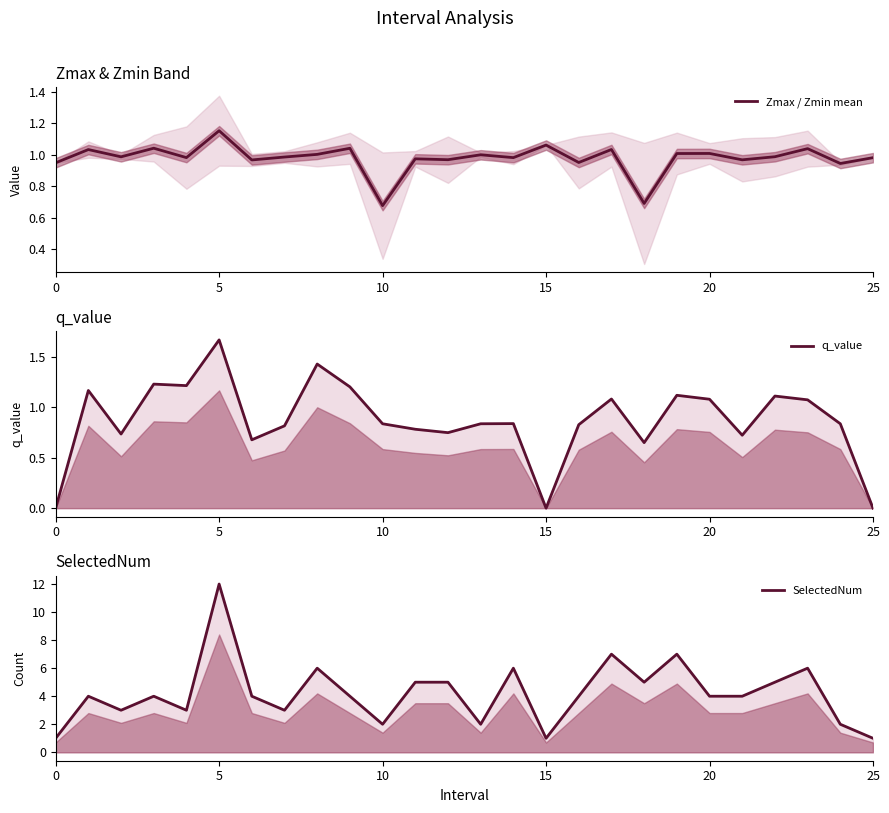

What is the difference between the maximum and minimum values in the SelectedNum series?

11.0